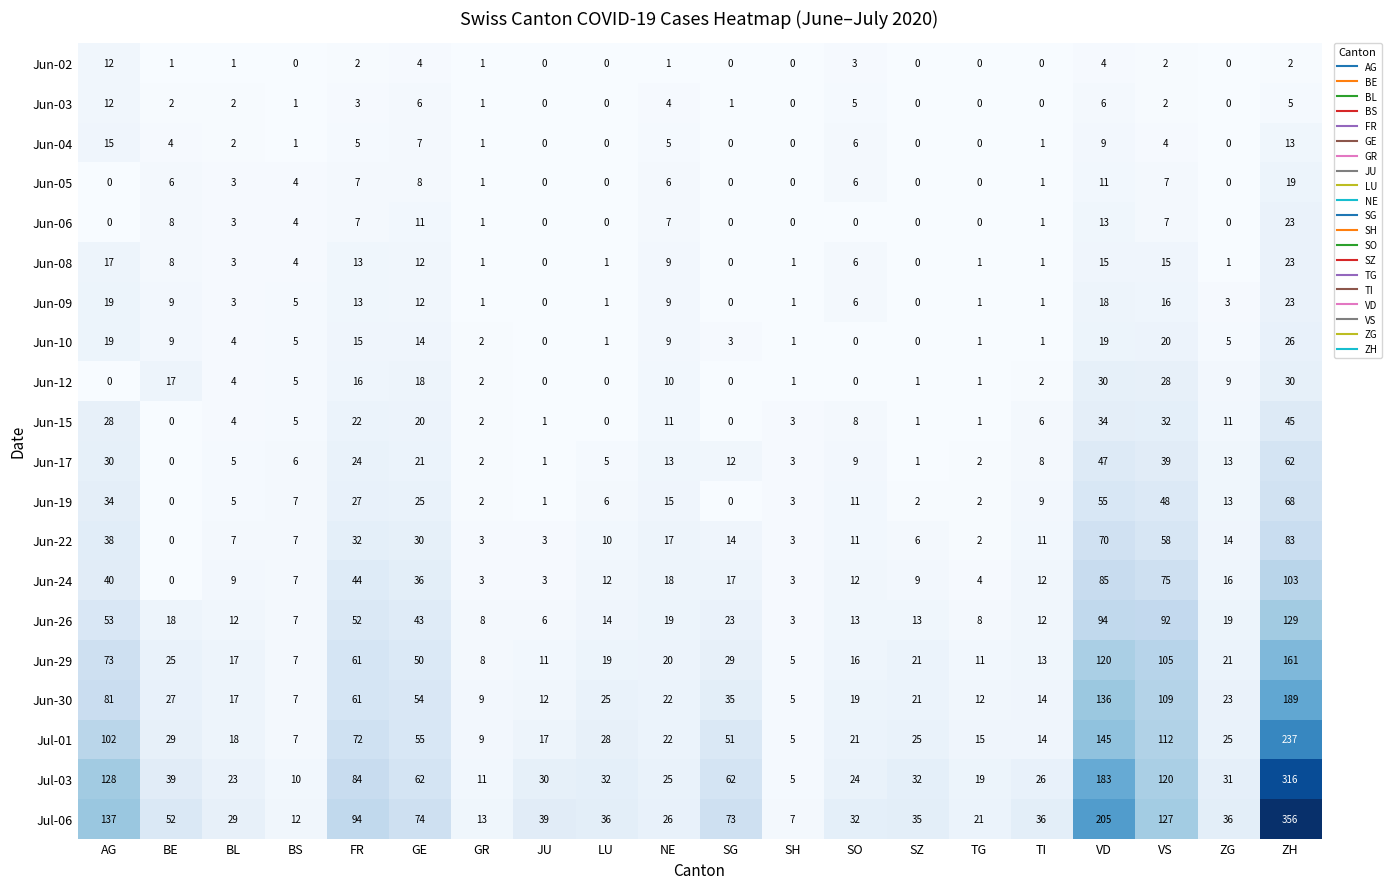

What is the difference between the Jun-04 values at TG and GE?

7